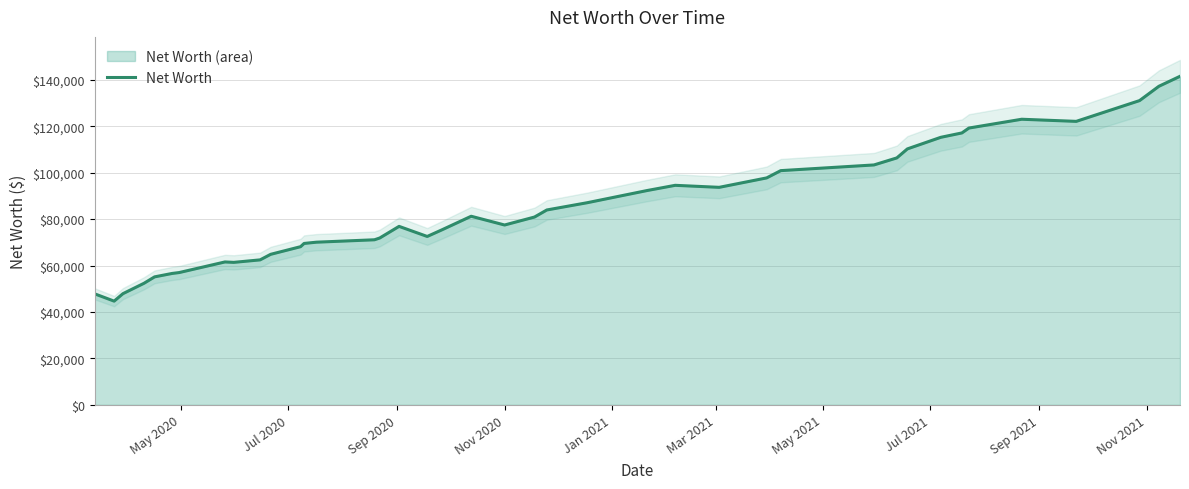

What is the minimum value for Net Worth?

44674.0